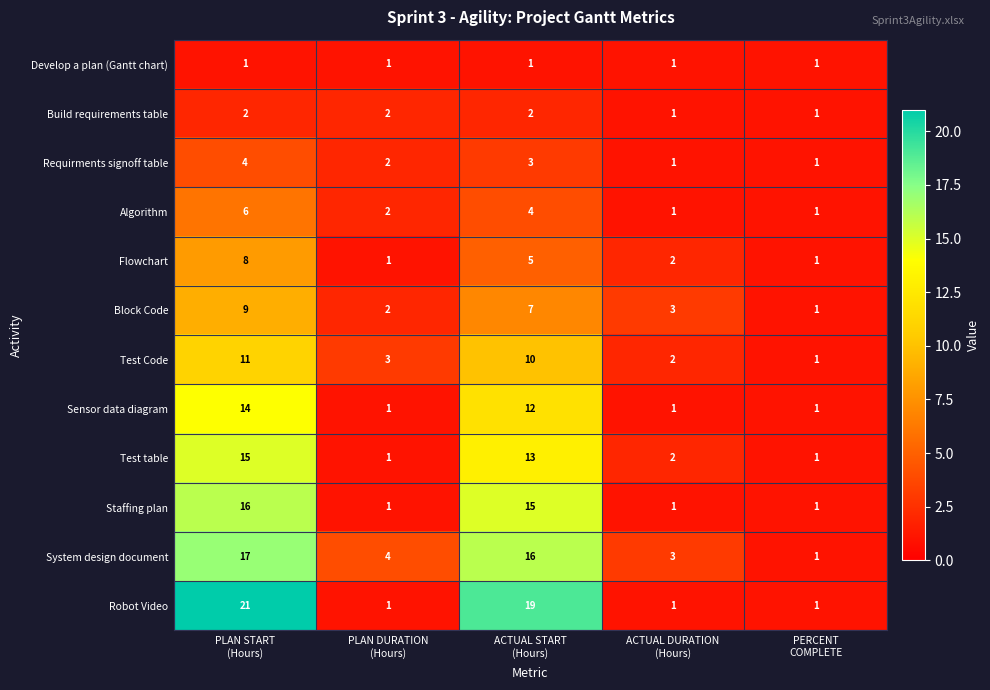

At which category is the sum across all series the highest?

PLAN START
(Hours)